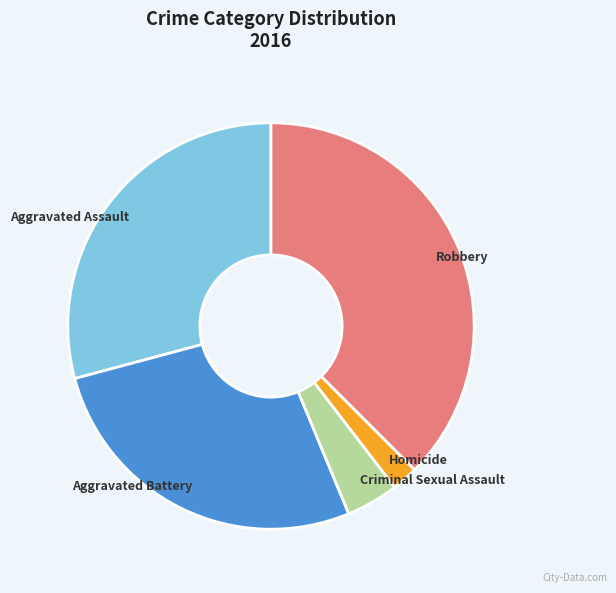

The Robbery slice represents 27% of the pie. True or false?

False